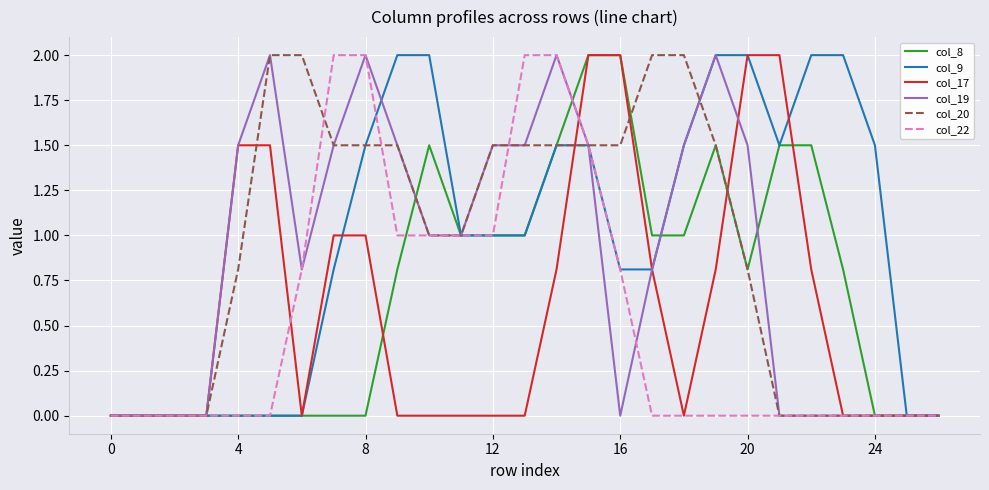

What is the maximum value for col_22?

2.0